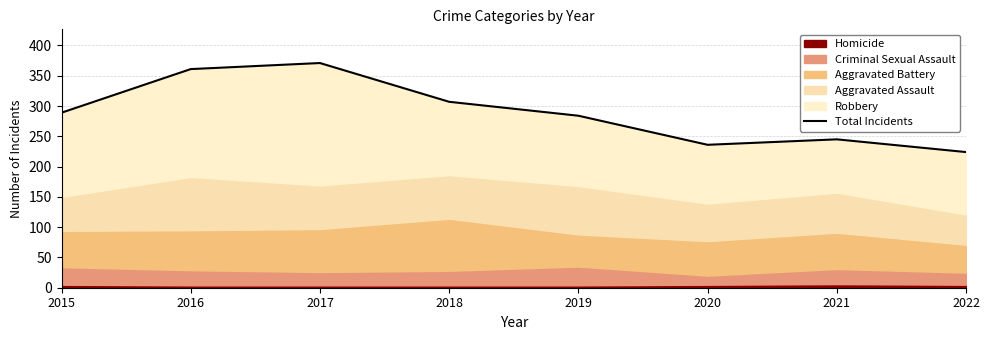

What is the average value?

290